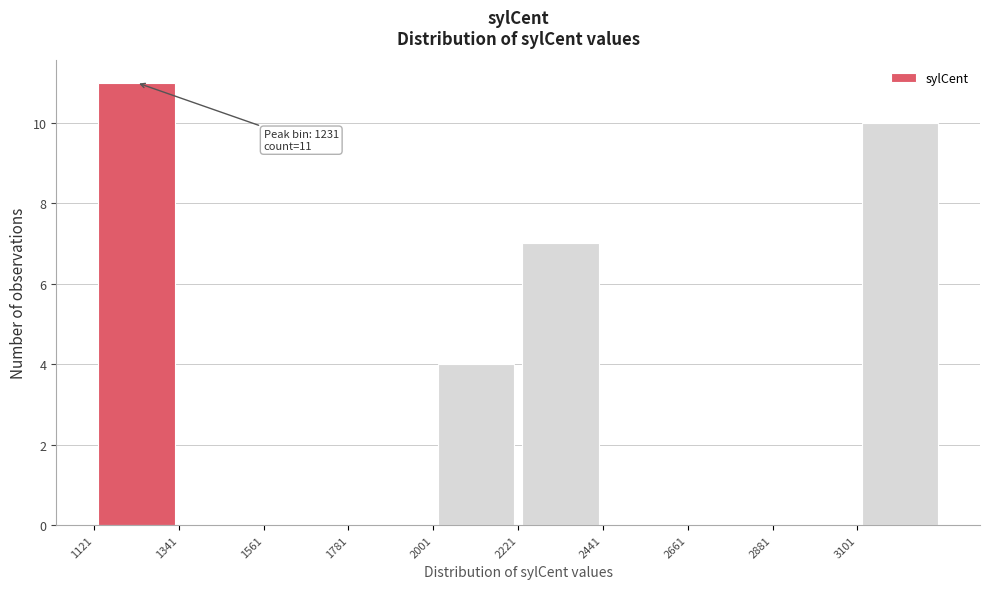

Which range on the x-axis has the tallest bar?

1100 to 1350